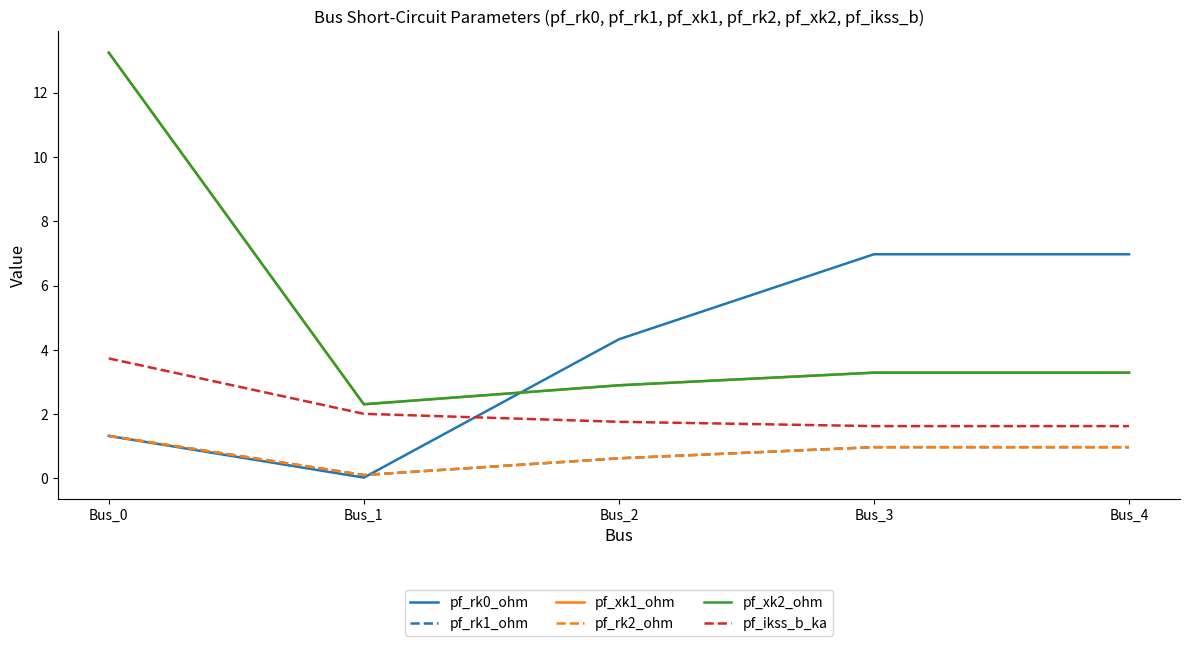

What is the value of the pf_rk1_ohm point at the 1st from the left?

1.3